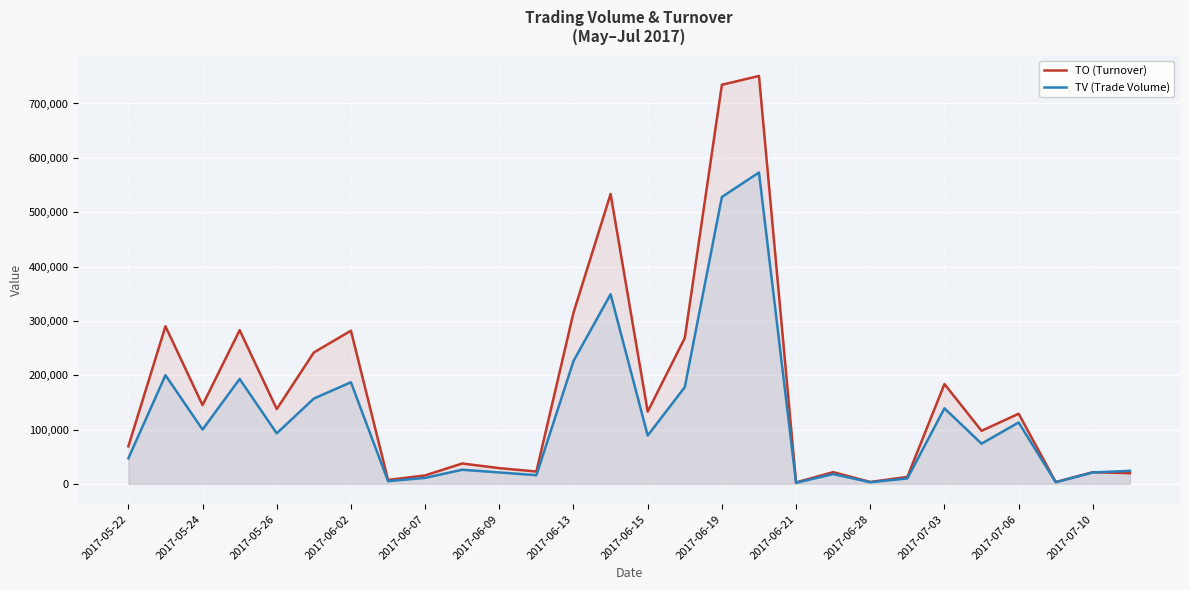

What is the value of the TO (Turnover) point at the 13th from the left?

315100